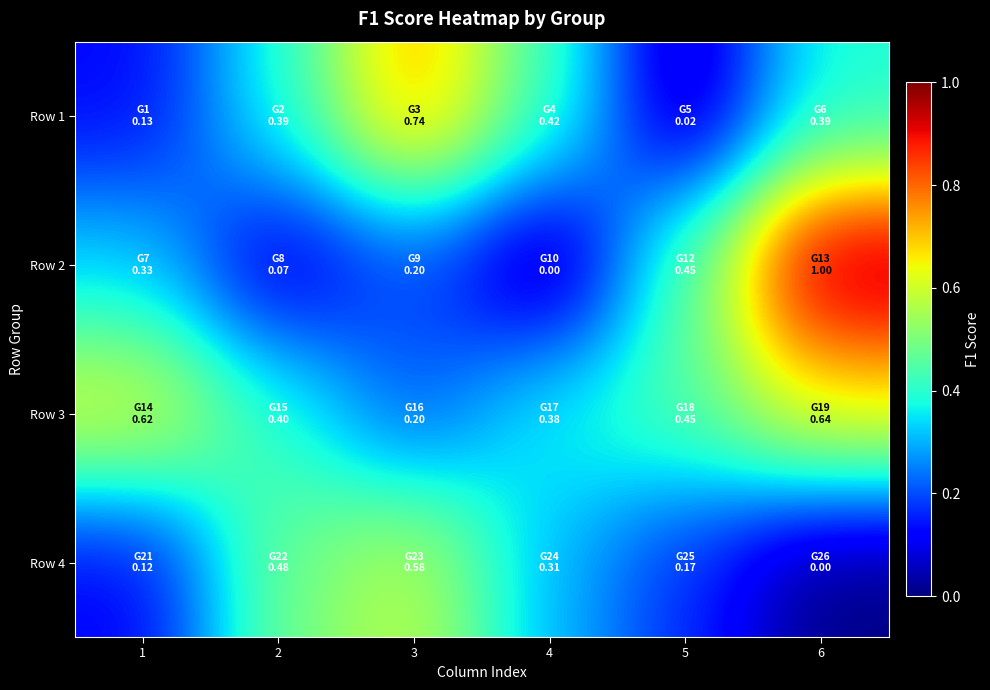

List the series in order of their peak value, lowest first.

Row 4, Row 3, Row 1, Row 2